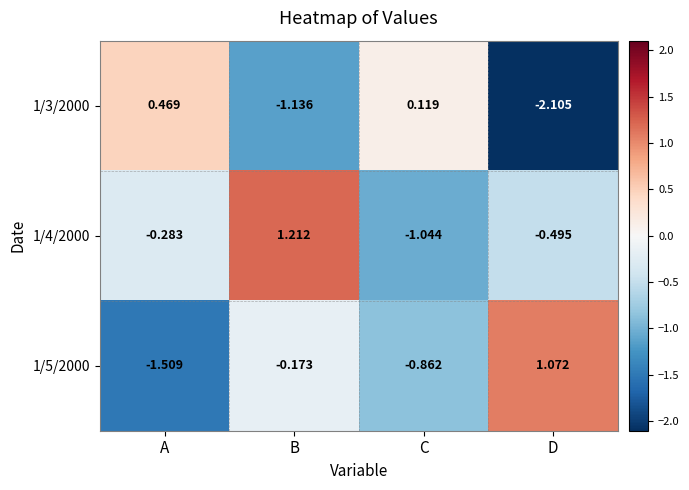

Rank the series by their average value, from lowest to highest.

1/3/2000, 1/5/2000, 1/4/2000